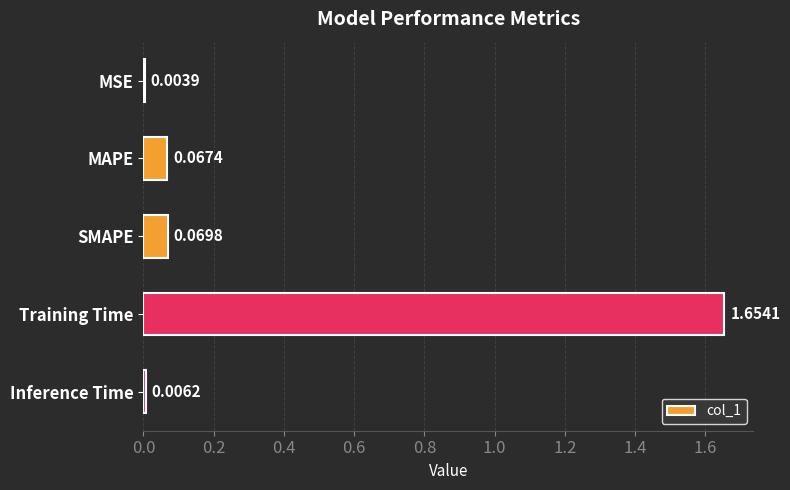

At which category does the chart reach its peak across all series?

Training Time